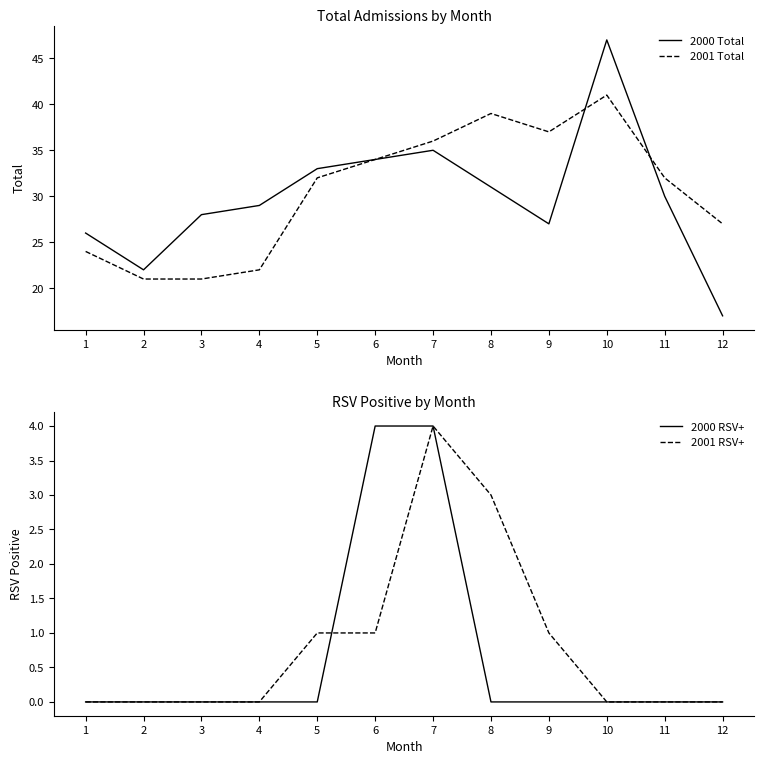

The value of 2000 RSV+ at 5 is 0. True or false?

True